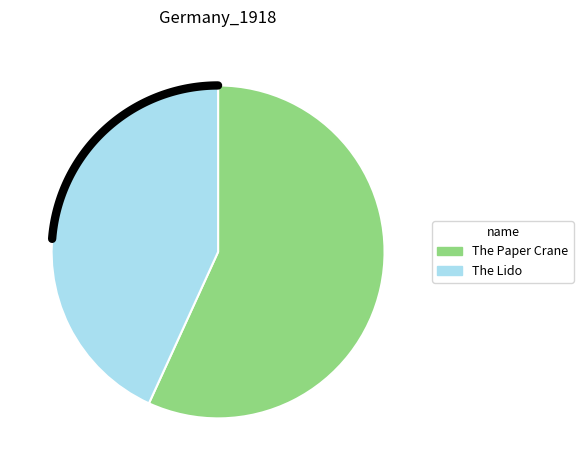

To the nearest percent, what is the difference between the The Paper Crane and The Lido slice percentages?

14%